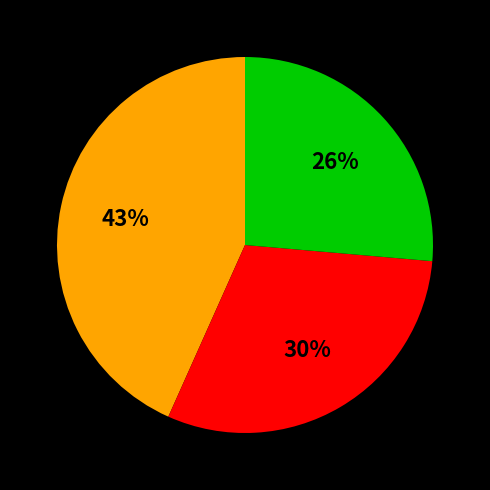

To the nearest percent, what is the difference between the largest and smallest slice percentages?

17%